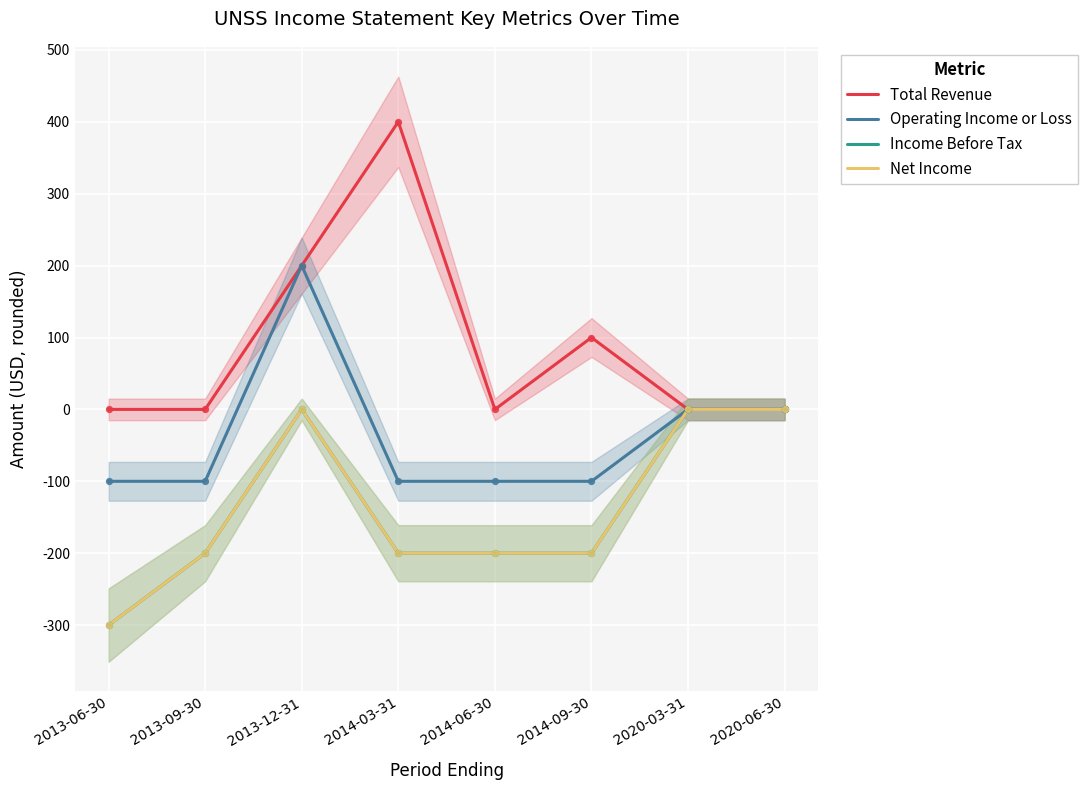

Which series contains the highest Y value?

Total Revenue